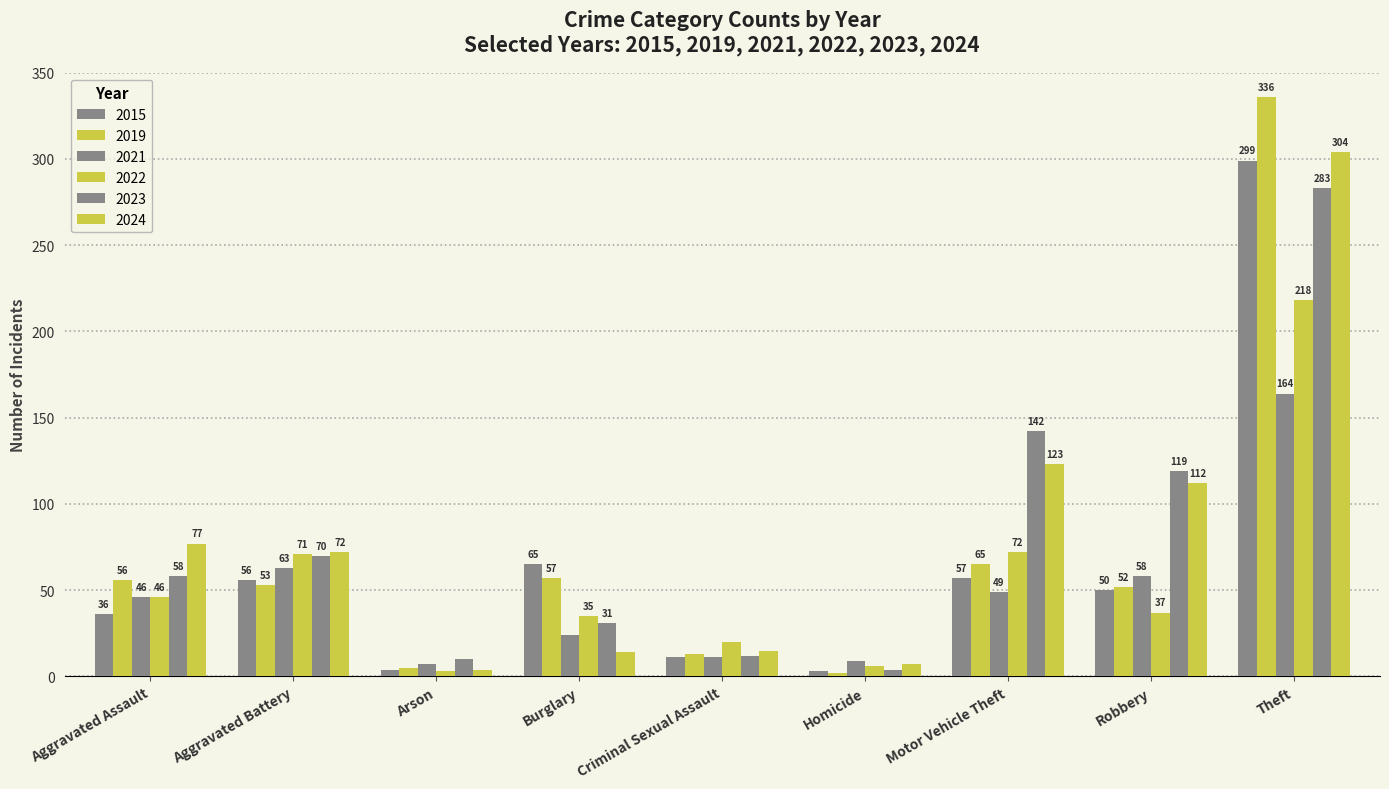

How many values in the 2024 series are below 72?

4